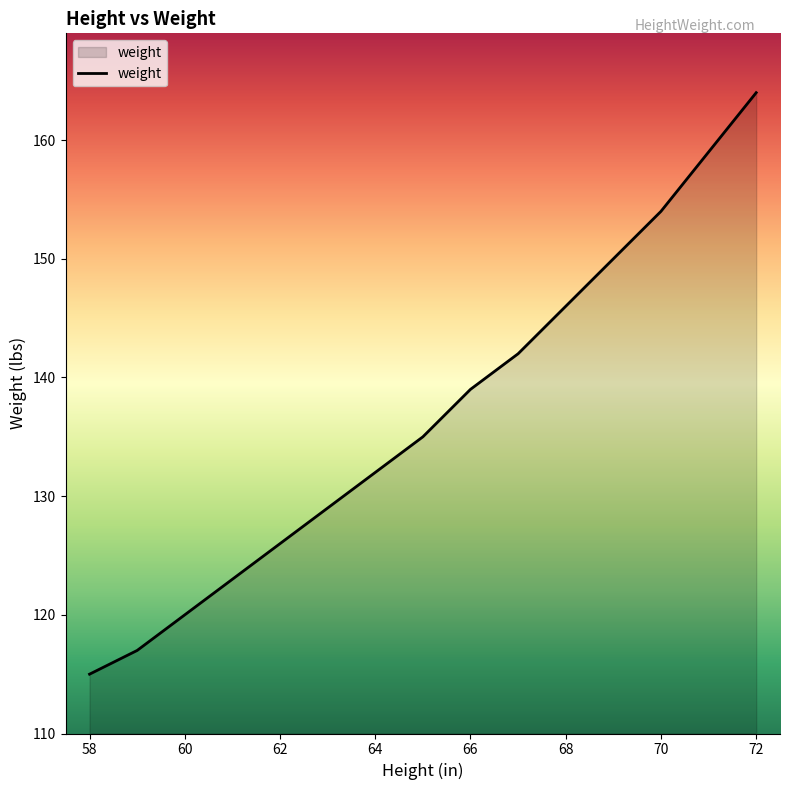

What is the minimum value shown in the chart?

115